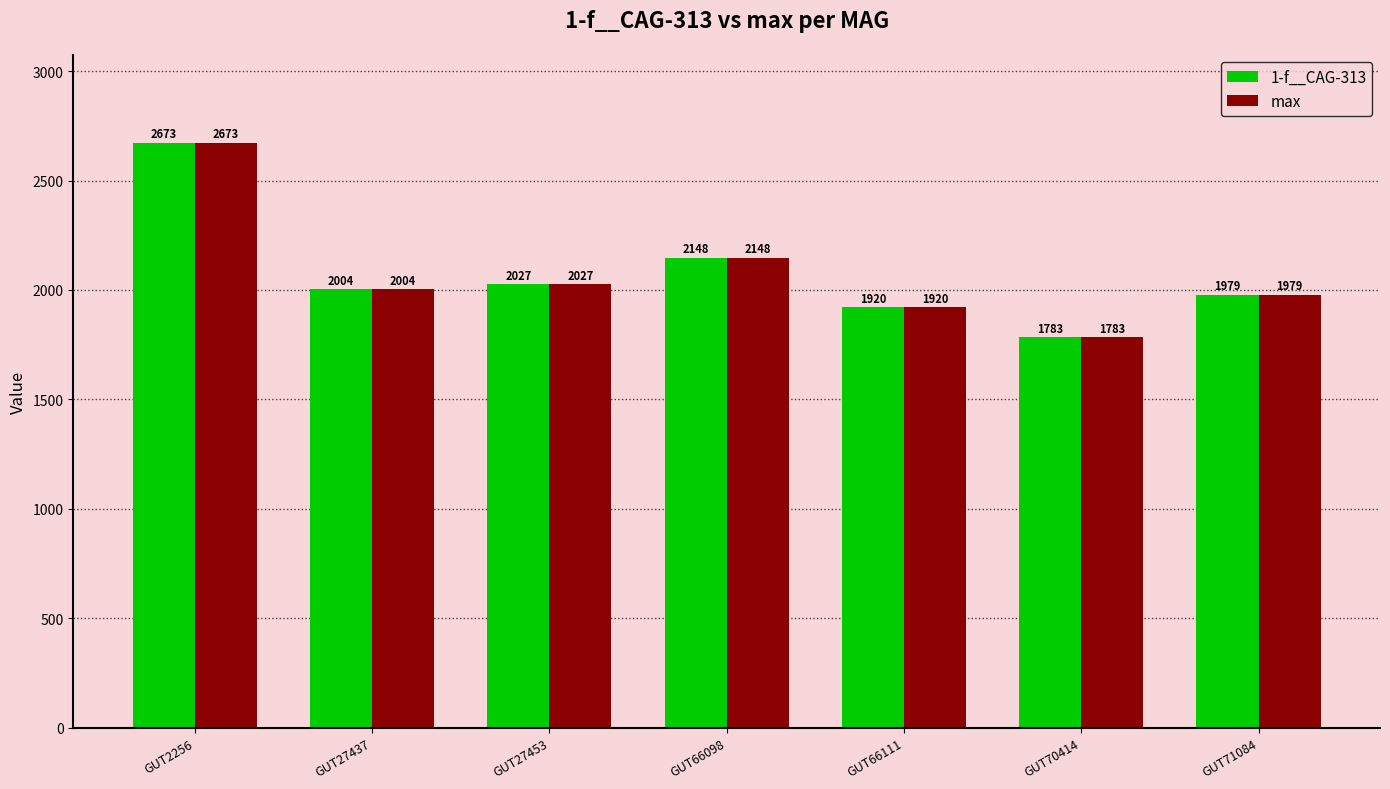

What is the average value of the max series?

2076.4